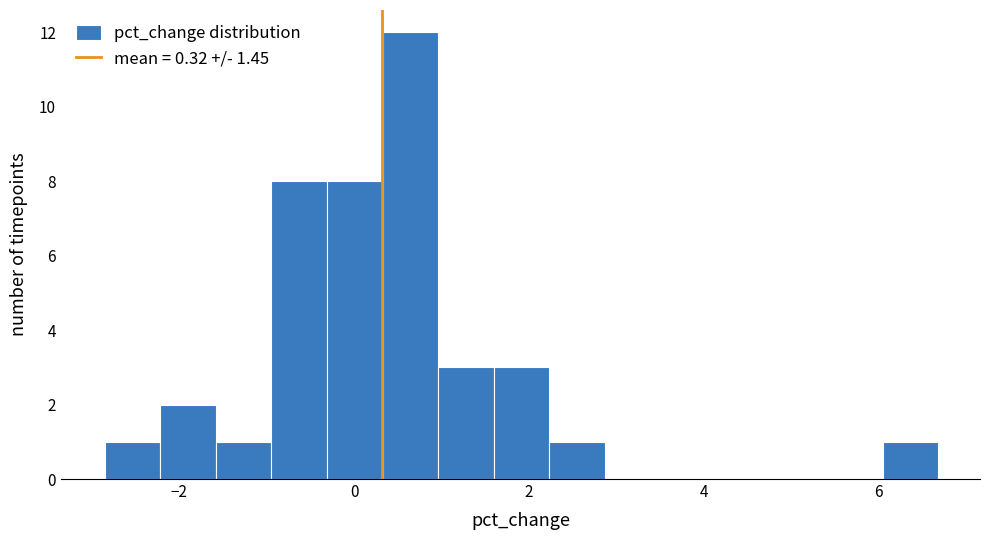

Read against the x-axis, roughly where is the centre of the tallest bar?

0.6